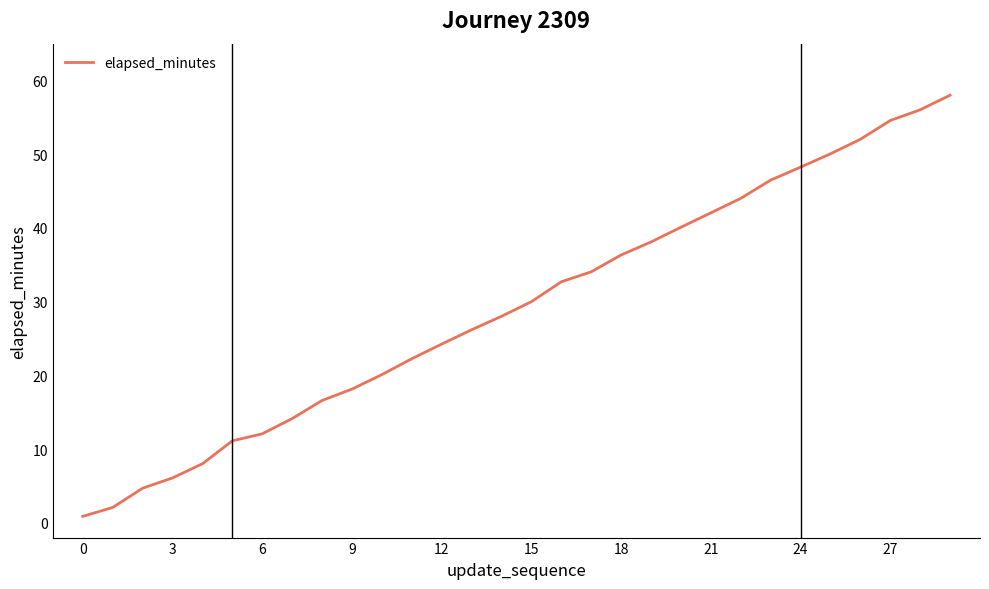

What is the difference between the second highest and second lowest values?

53.9